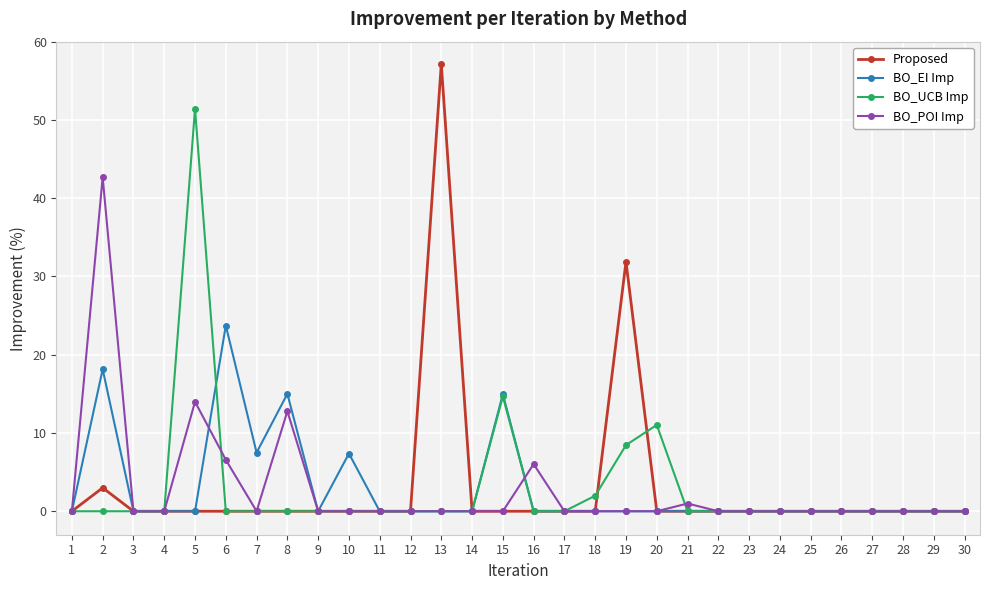

What is the average value of the Proposed series?

3.1